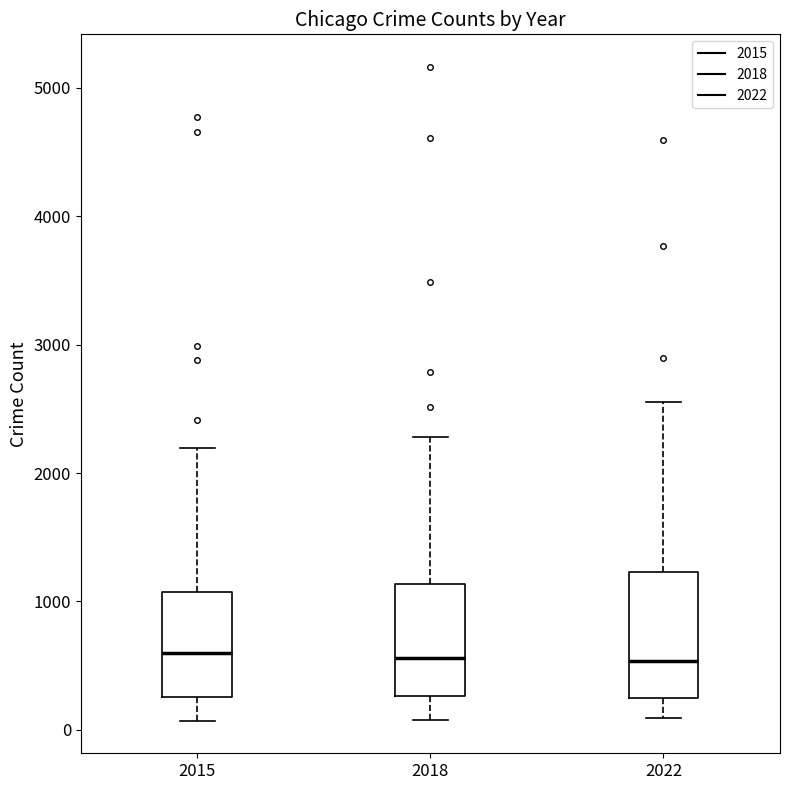

Reading left to right, read every box against the y-axis: the position of its median line, the range the box covers, and the ends of its whiskers. The values are not printed on the chart, so give them approximately, as read against the axis.

2015: median 600, box 300 to 1100, whiskers 100 to 2200
2018: median 600, box 300 to 1100, whiskers 100 to 2300
2022: median 500, box 200 to 1200, whiskers 100 to 2600